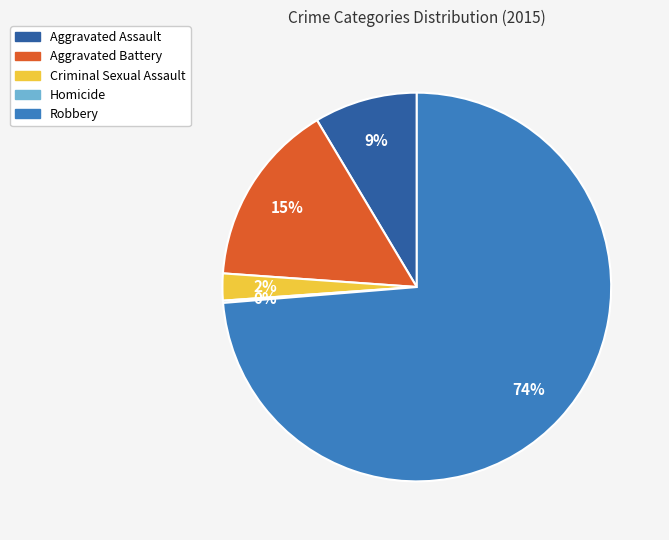

What is the largest slice in the pie chart?

Robbery